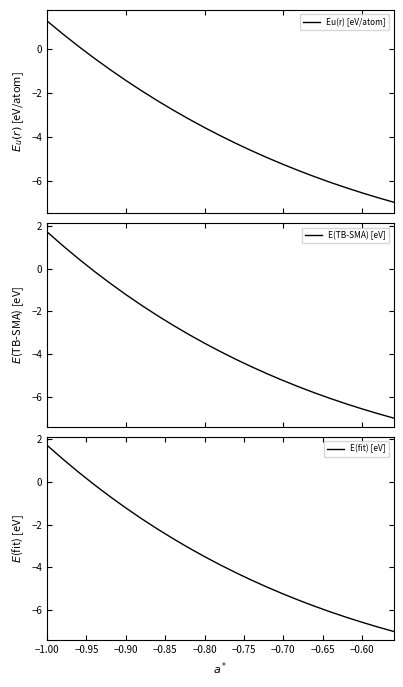

How many data points in Eu(r) [eV/atom] are less than -3?

14